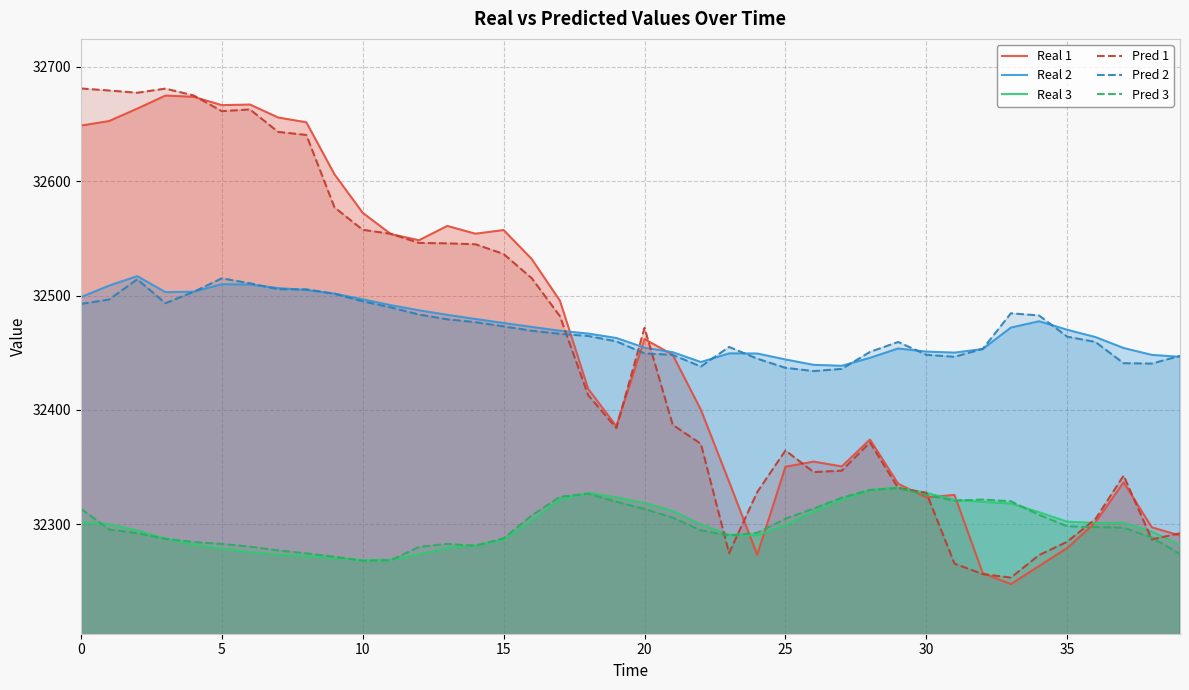

True or false: Real 3 and Real 2 cross at least once.

False